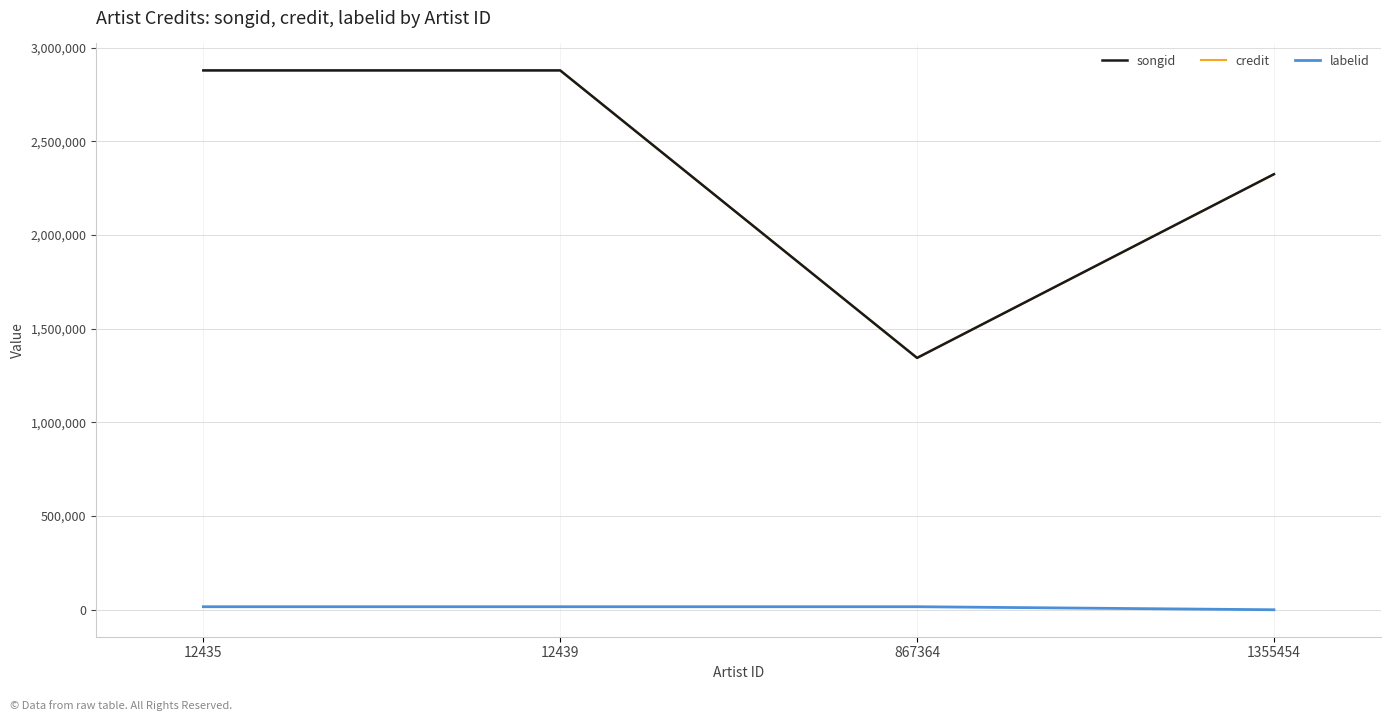

How many lines are shown in the chart?

3